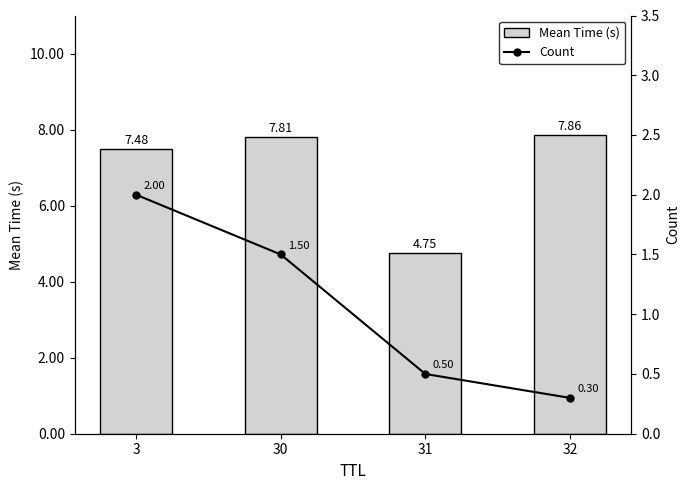

At how many categories does at least one series exceed 2?

4